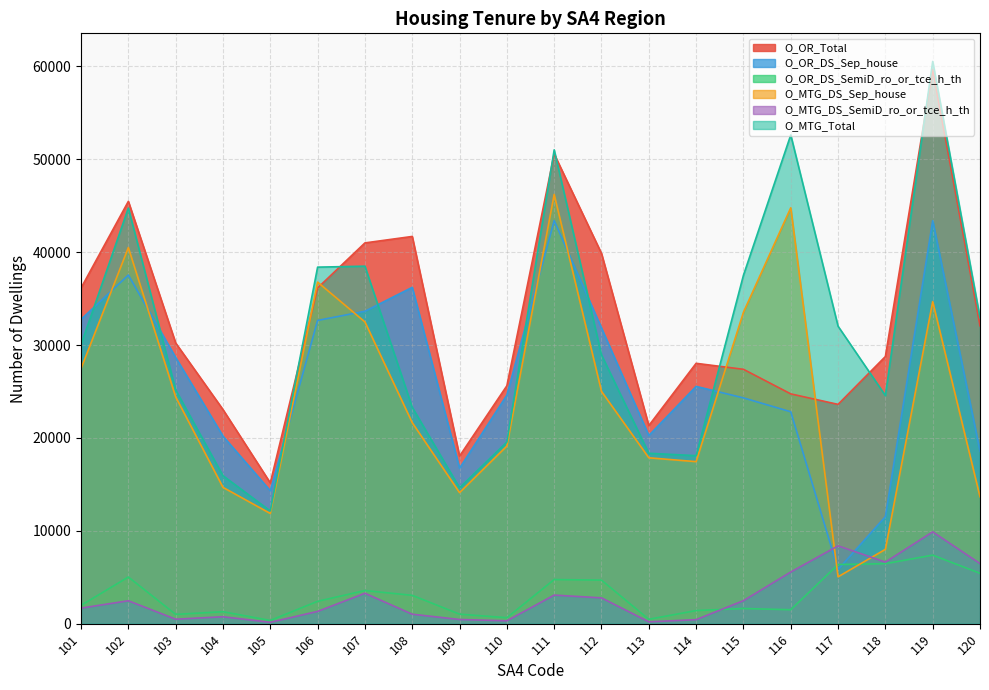

How many interior local valleys does the O_MTG_DS_Sep_house series have?

4